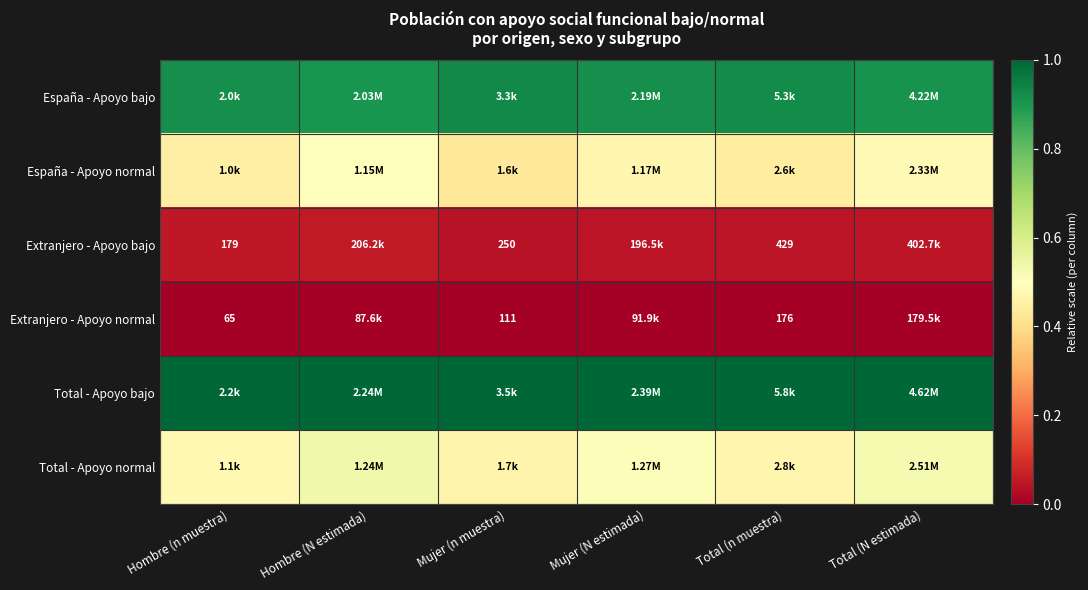

At which category is the sum across all series the highest?

Hombre (N estimada)